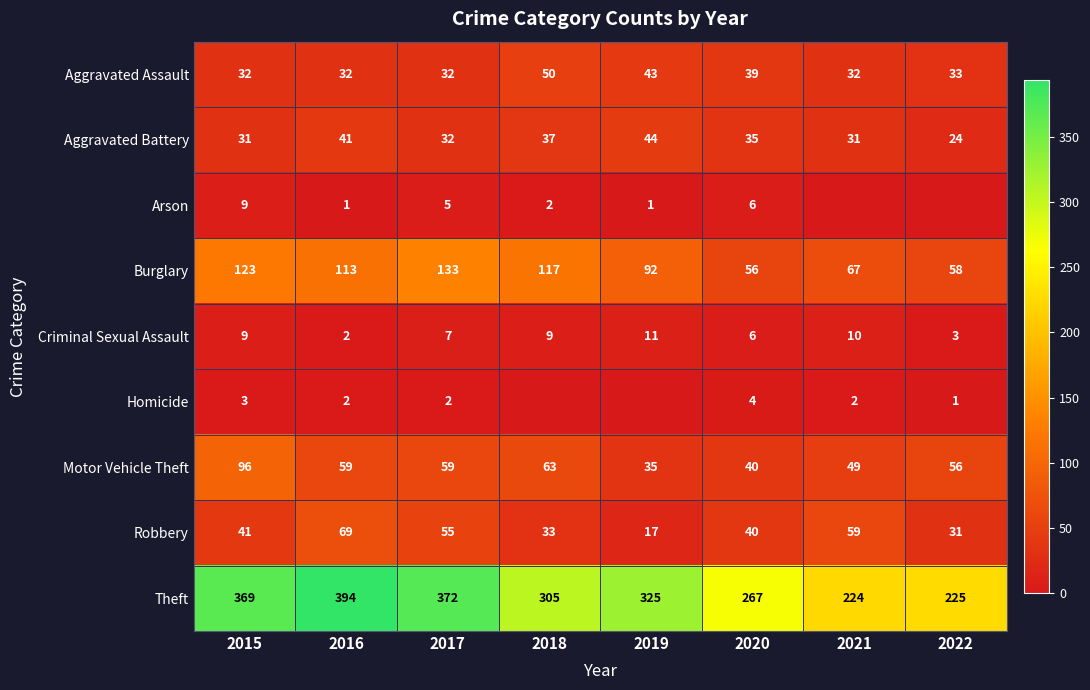

At which label does Burglary reach its minimum?

2020